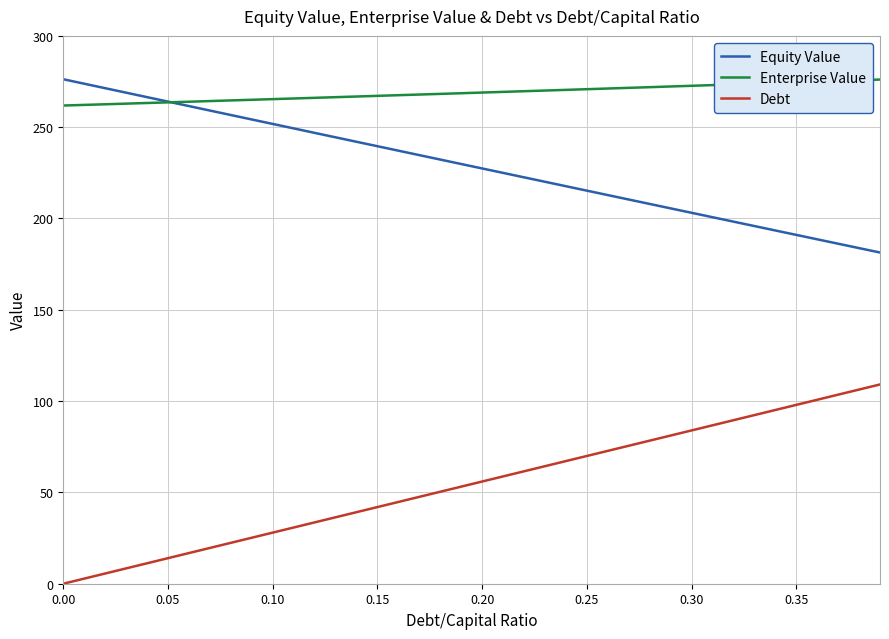

What is the sum of all Debt values?

2182.4